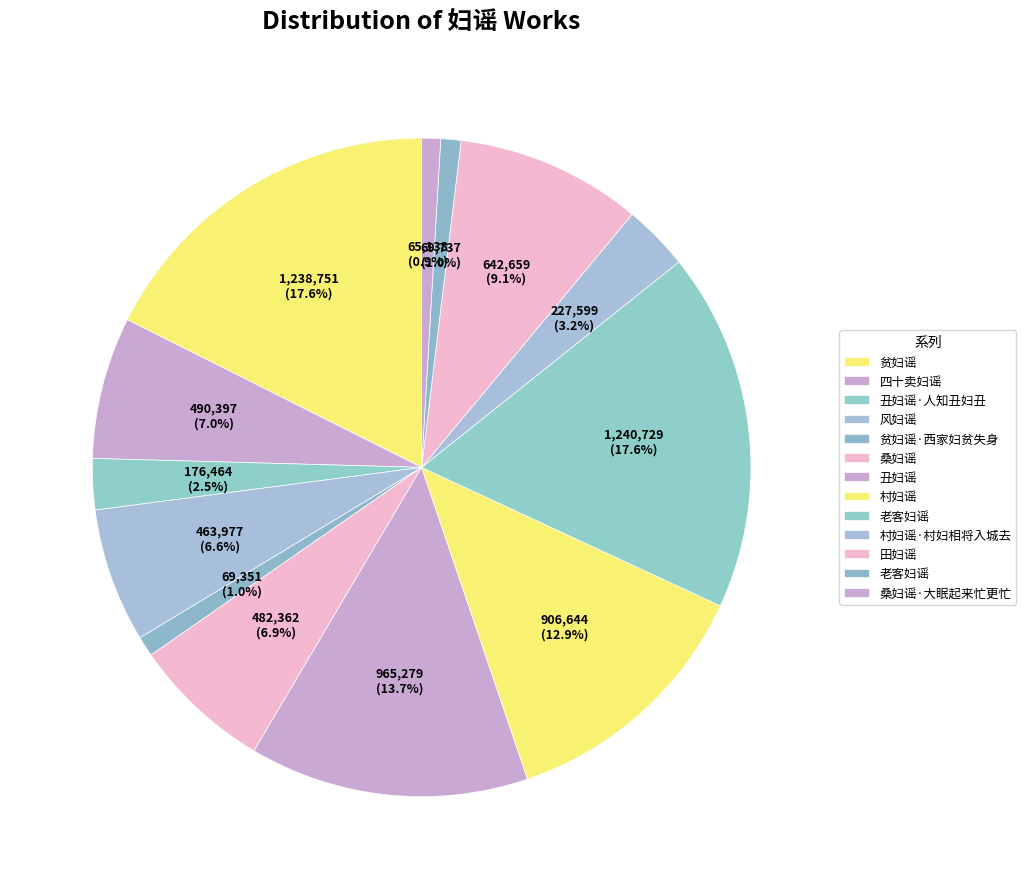

How many segments does this pie chart have?

13